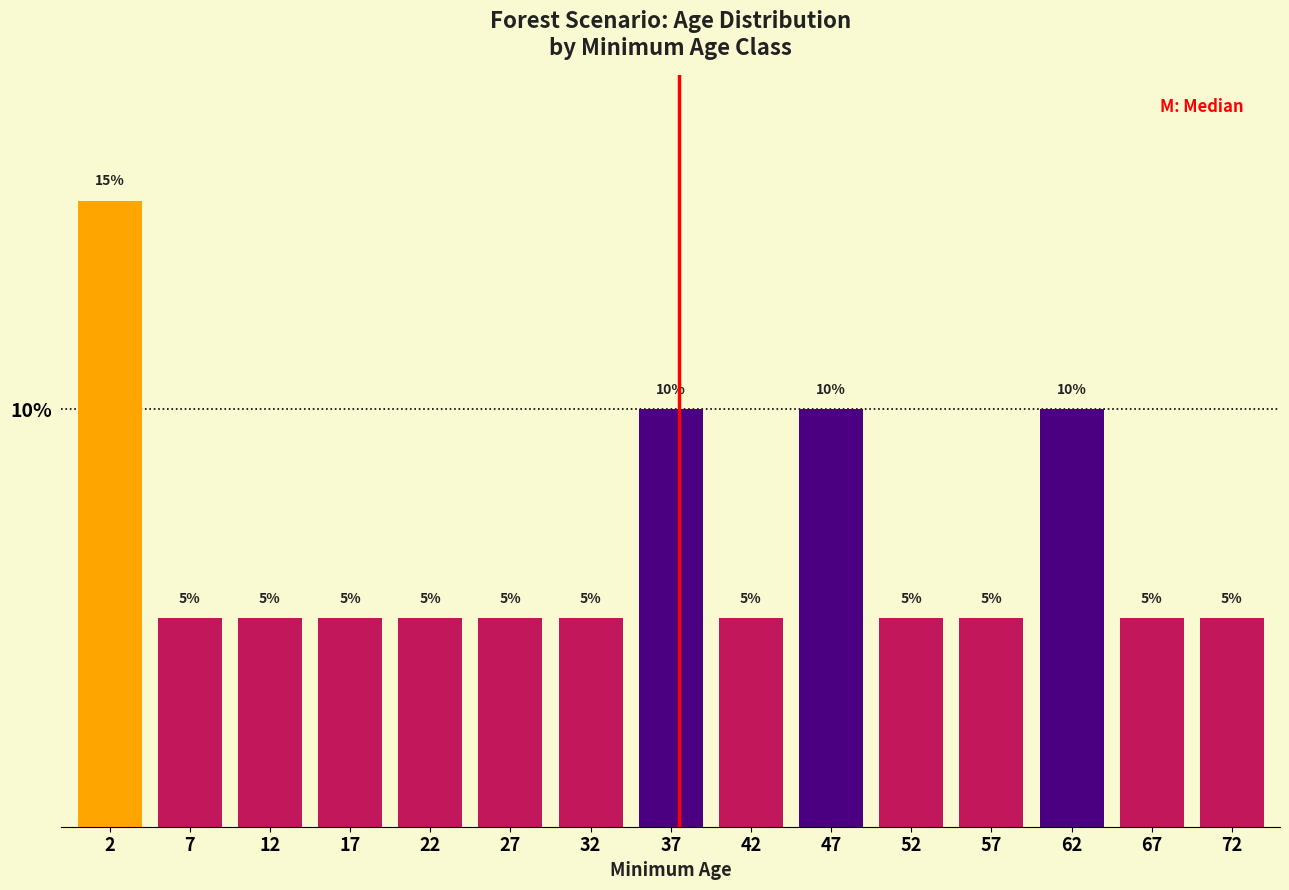

Reading right to left, extract all data points from this chart.

72=5	67=5	62=10	57=5	52=5	47=10	42=5	37=10	32=5	27=5	22=5	17=5	12=5	7=5	2=15